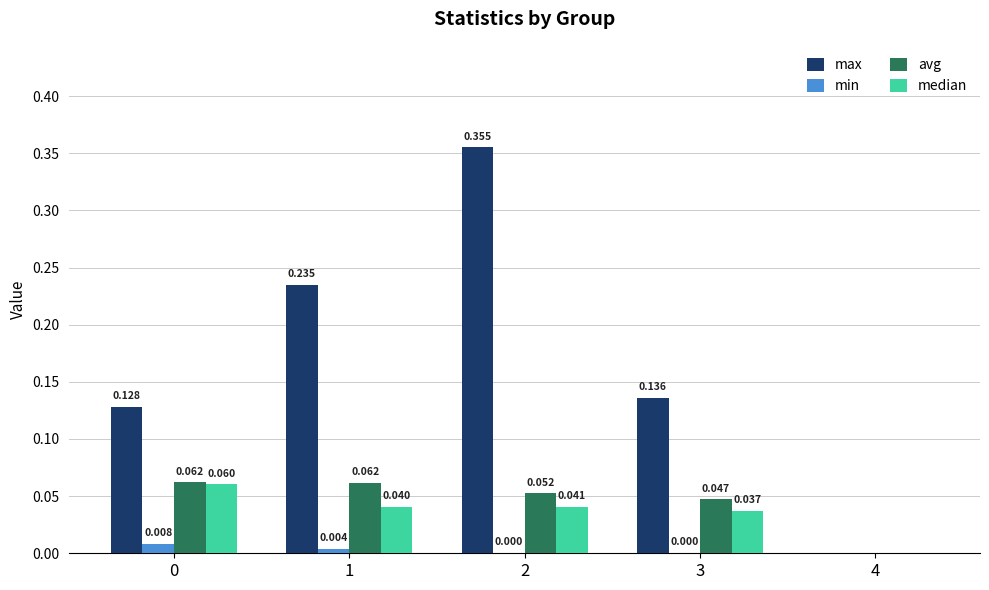

Is the value of min at 1 greater than the value of median at 2?

No